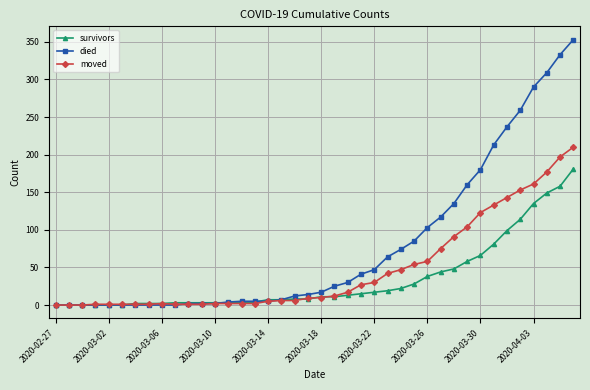

What is the maximum value shown in the chart?

353